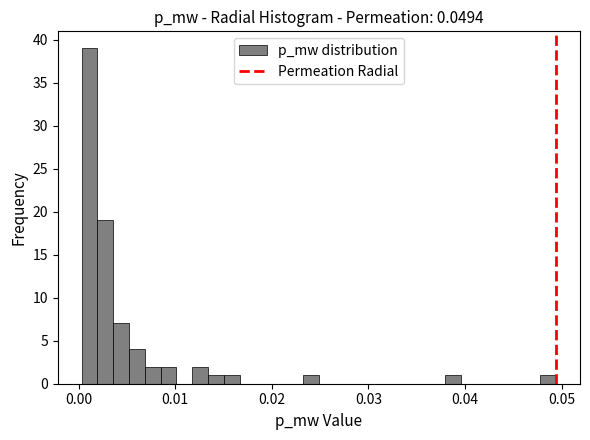

Around what value on the x-axis is the tallest bar? Give the approximate position of its centre, as read against the axis.

0.001